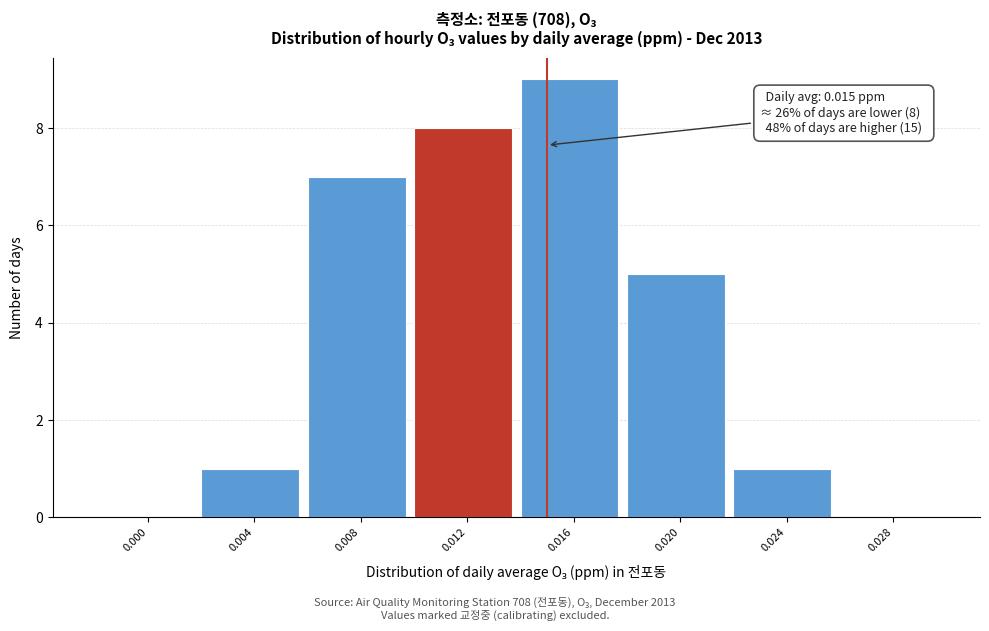

Reading right to left, extract all data points from this chart.

0.028=0	0.024=1	0.020=5	0.016=9	0.012=8	0.008=7	0.004=1	0.000=0